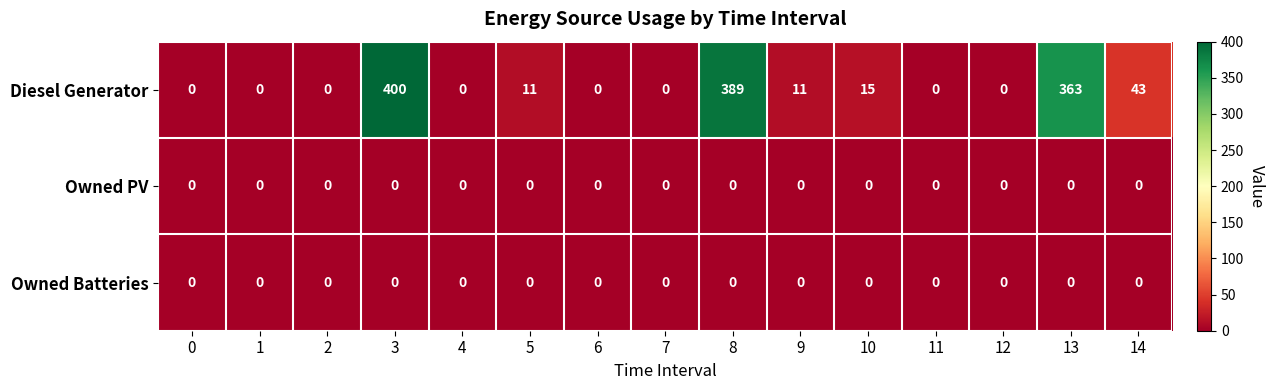

What is the difference between the highest and lowest values at 14?

43